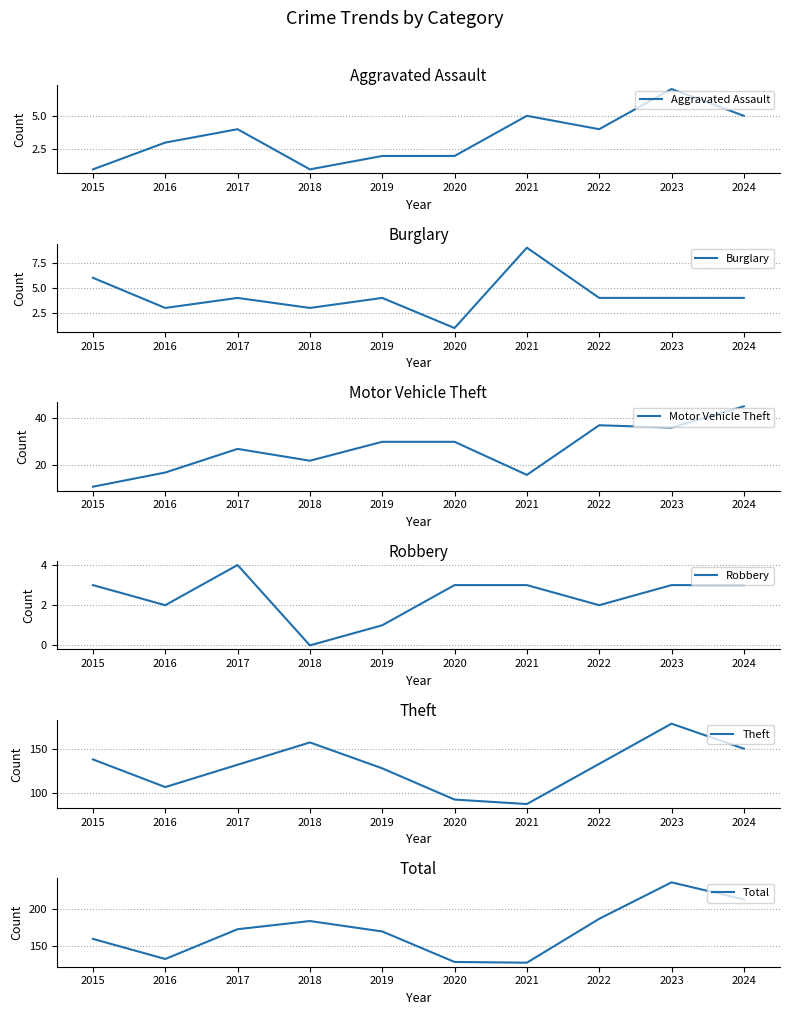

The Total series shows 351 at 2024. True or false?

False